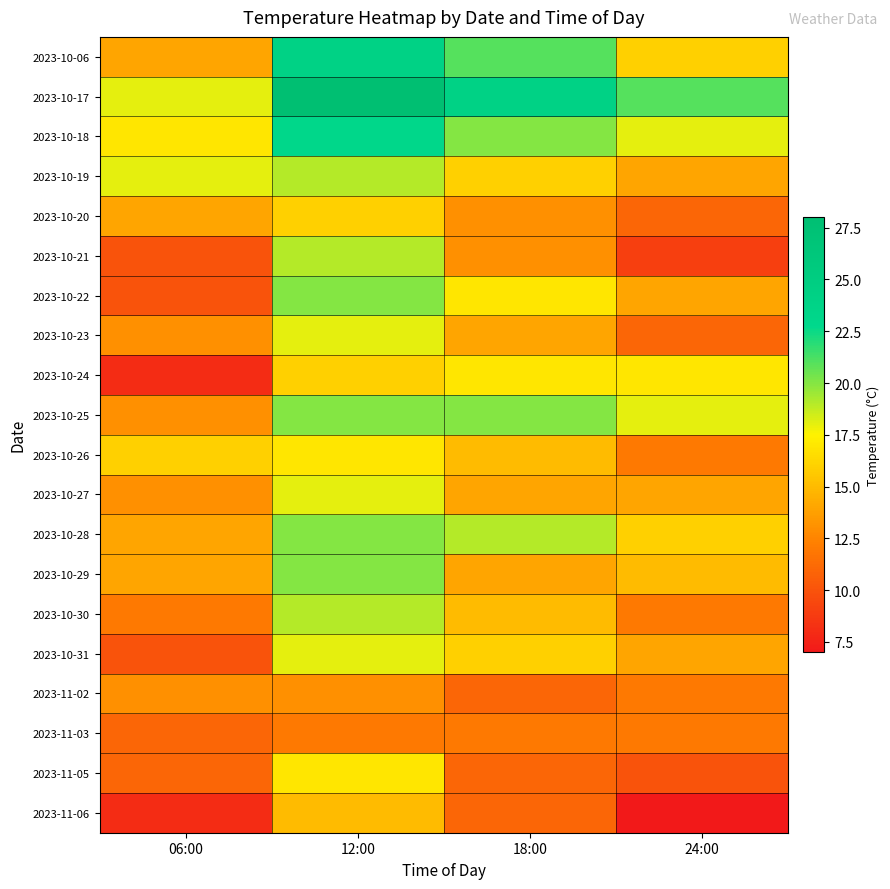

What is the maximum value shown in the chart?

28